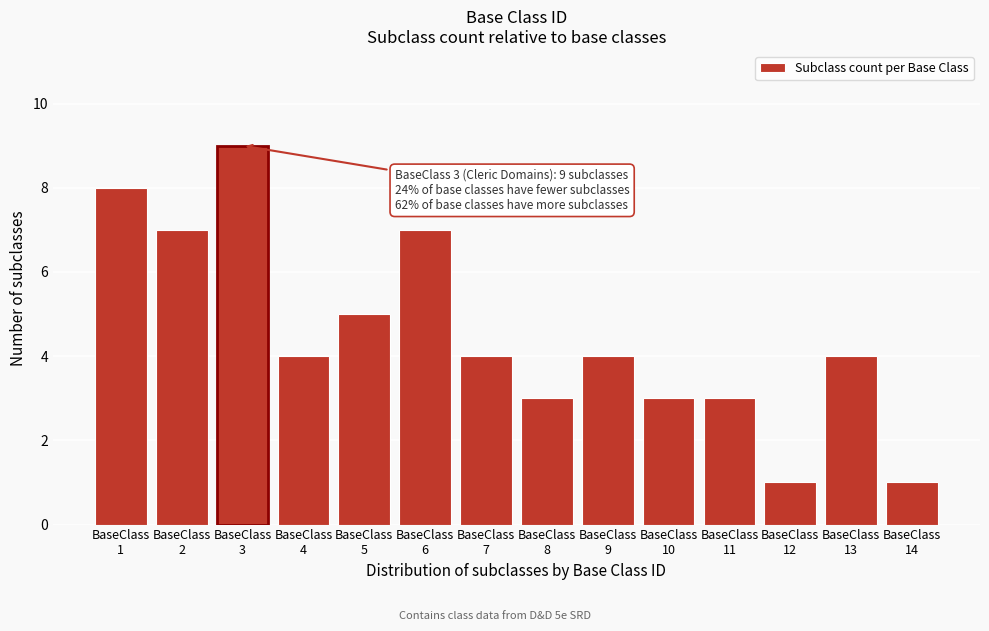

Reading left to right, extract all data points from this chart.

8	7	9	4	5	7	4	3	4	3	3	1	4	1